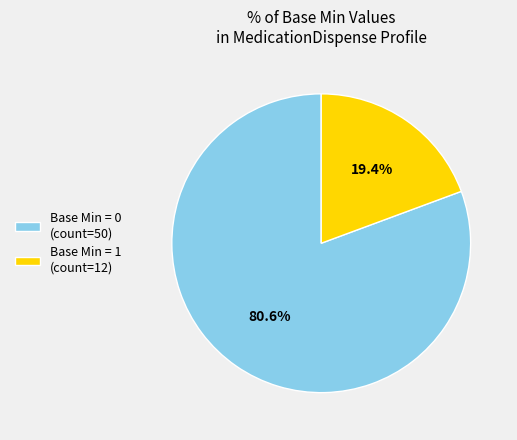

Approximately how many times larger is the value at Base Min = 0 (count=50) compared to Base Min = 1 (count=12)?

4.2